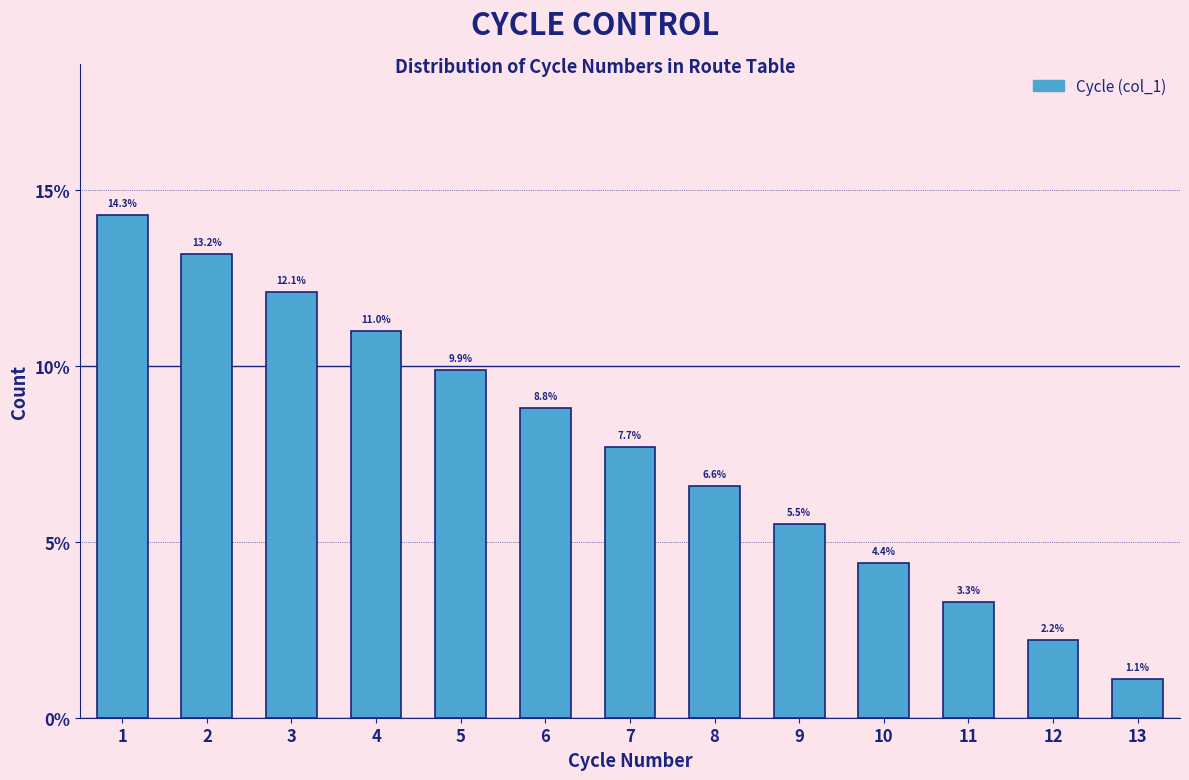

Reading left to right, what are all the values shown in this chart?

1=14.3	2=13.2	3=12.1	4=11.0	5=9.9	6=8.8	7=7.7	8=6.6	9=5.5	10=4.4	11=3.3	12=2.2	13=1.1